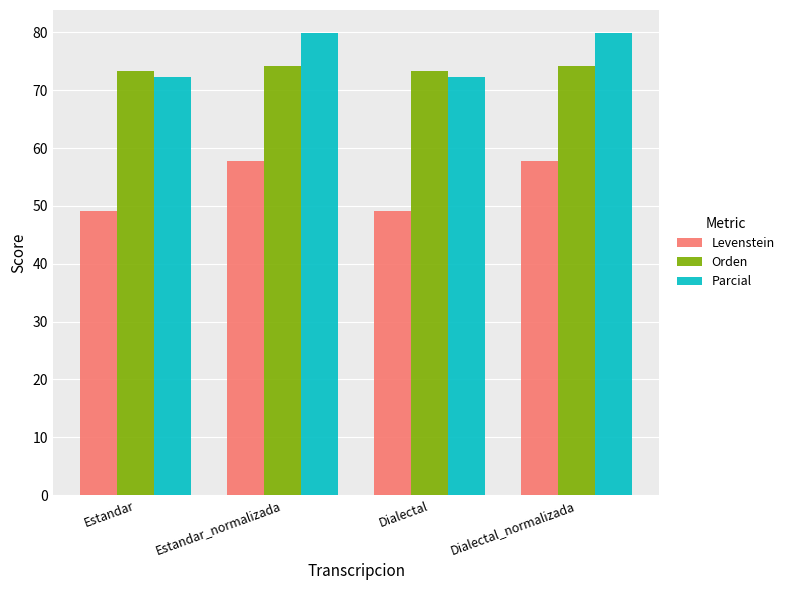

What is the label of the 2nd bar from the left?

Estandar_normalizada